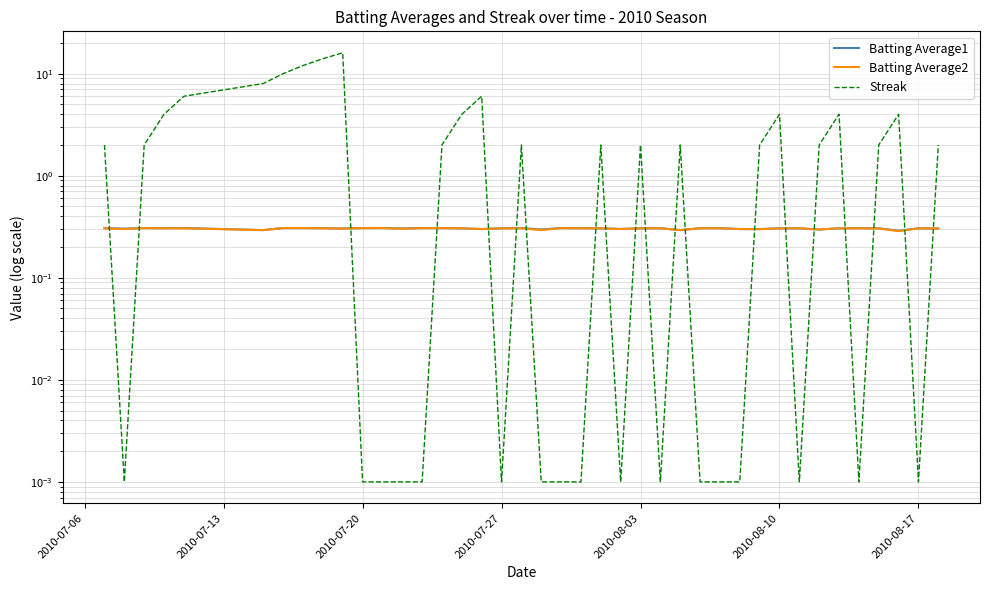

How many intersections are there between Batting Average1 and Streak?

20